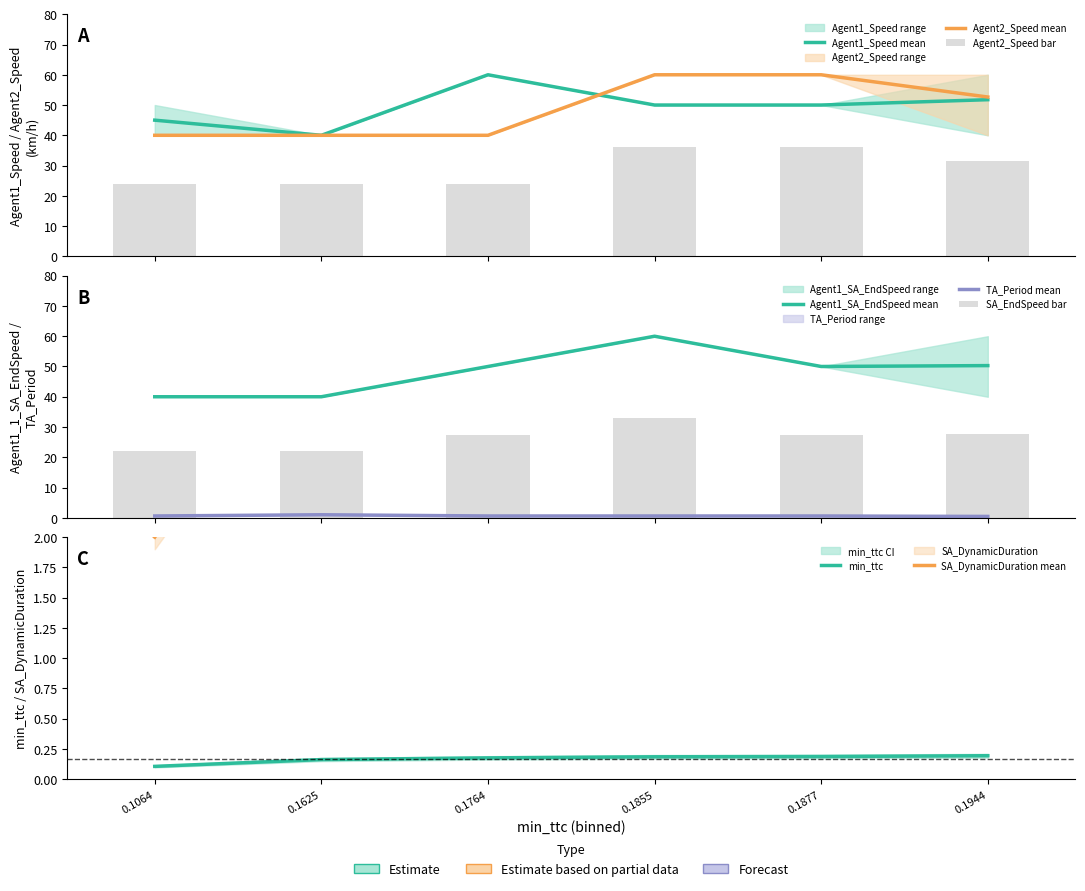

Which category has the lowest value in the Agent1_1_SA_EndSpeed_mean series?

0.1064